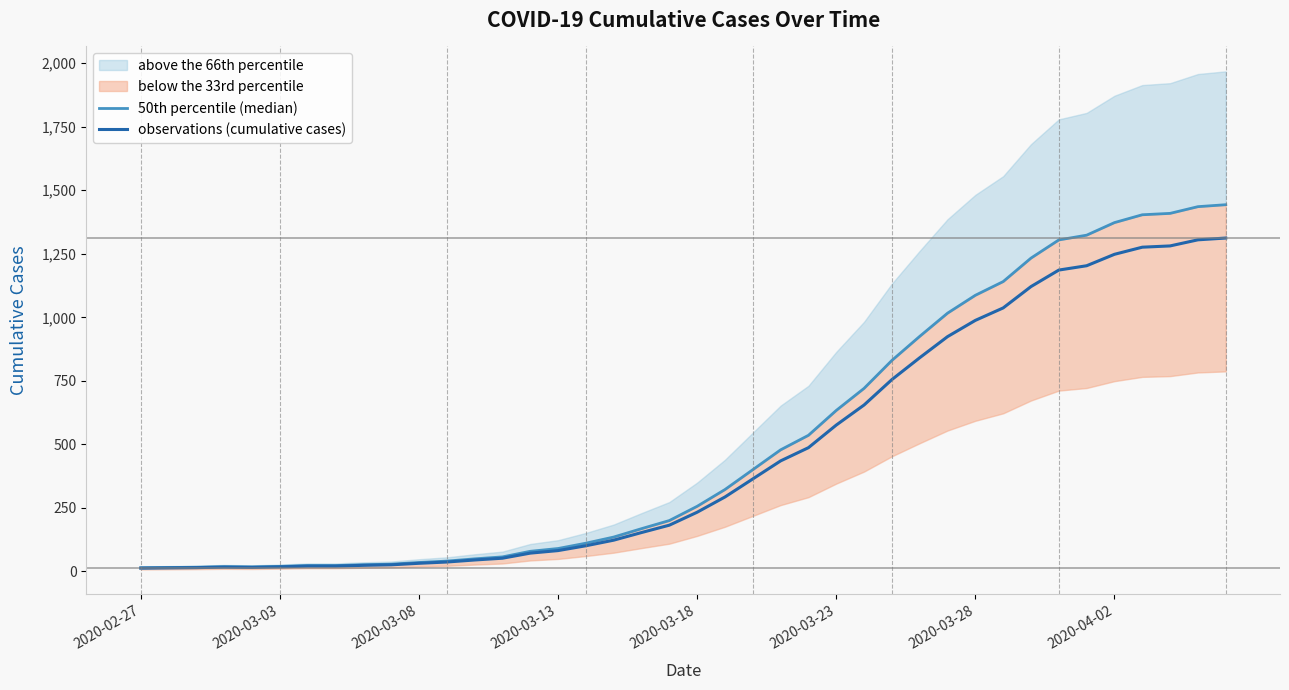

At how many categories does at least one series exceed 550?

15